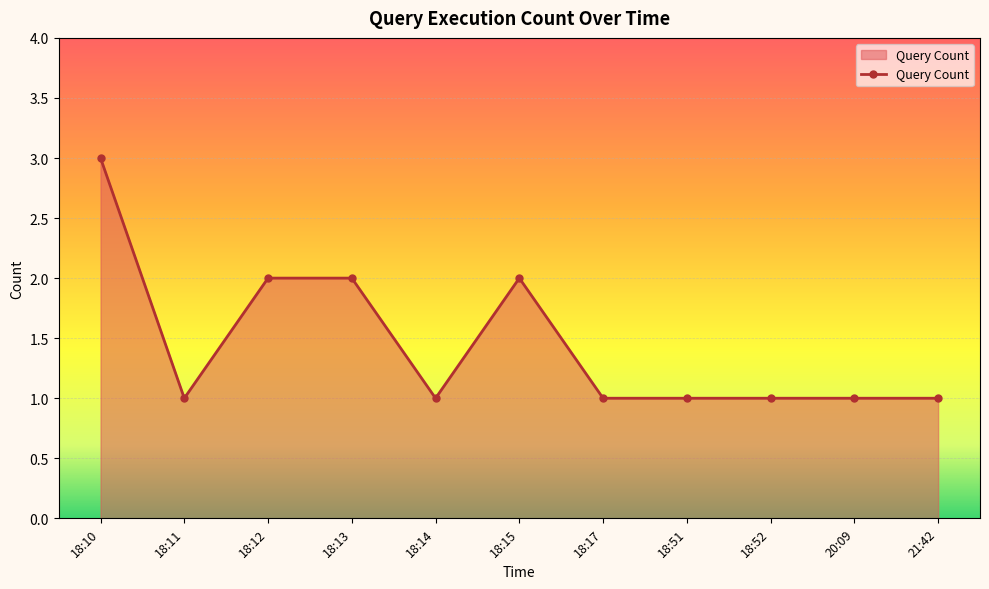

What is the sum of the values at 20:09 and 18:10?

4